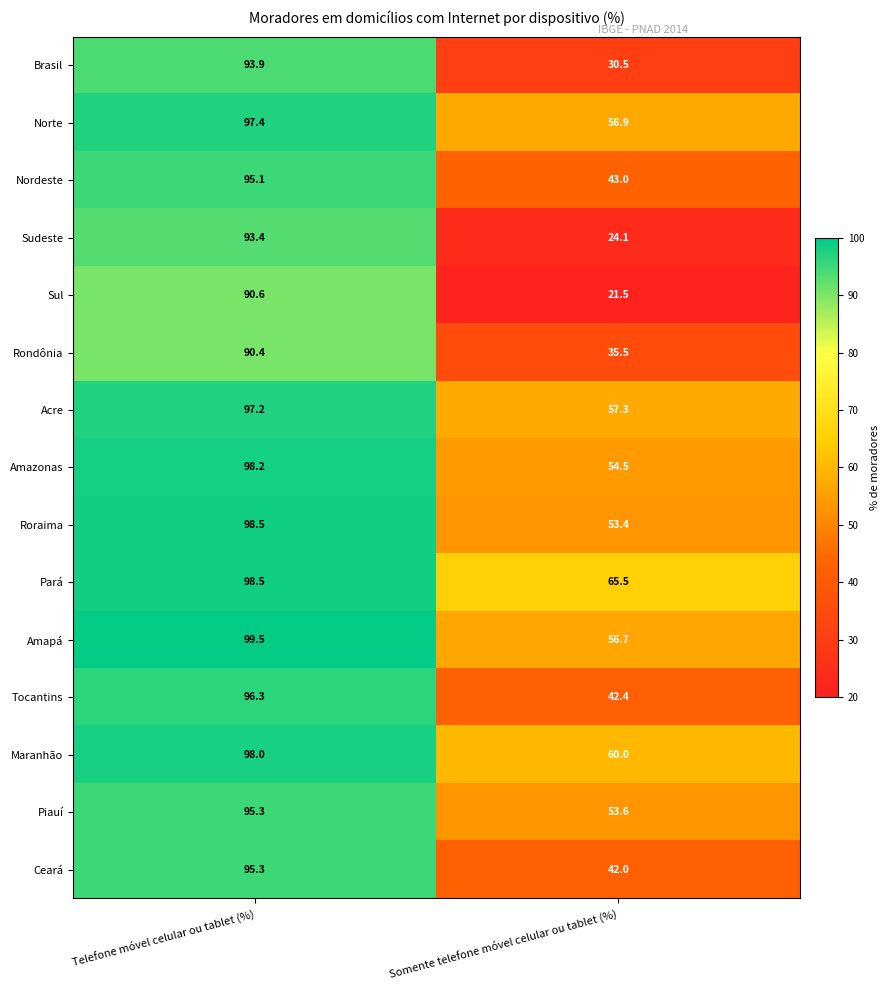

At how many categories does at least one series exceed 76?

1